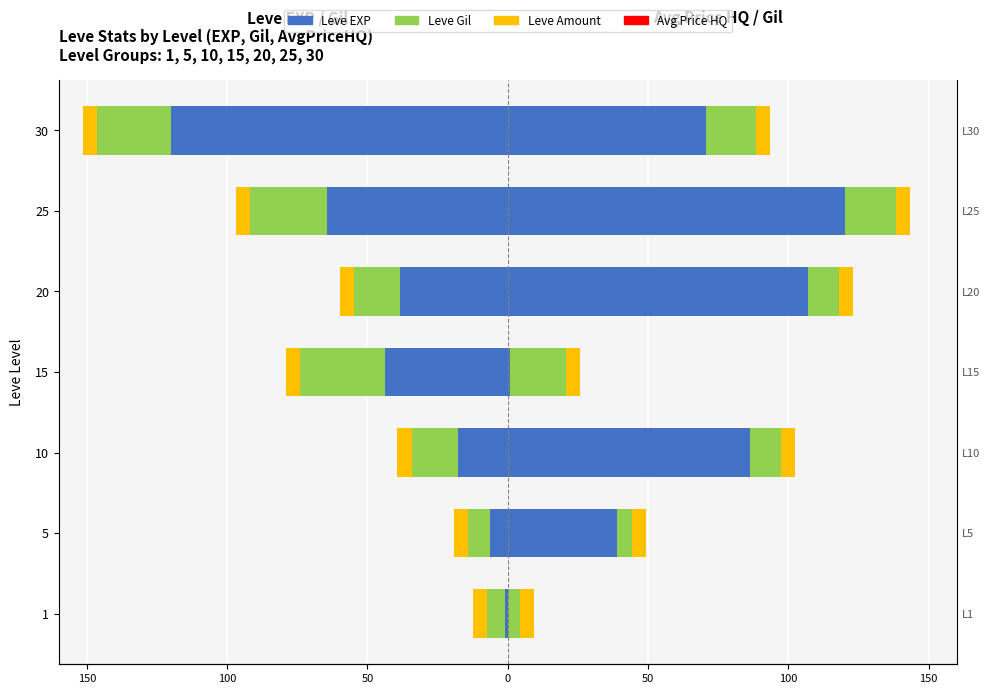

At 0, list the series in order from smallest to largest.

Leve EXP, Leve Gil, Leve Amount